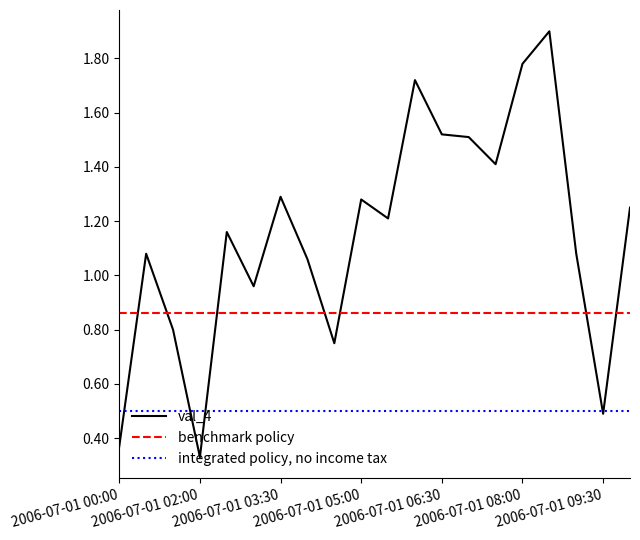

What is the maximum value for val_4?

1.9